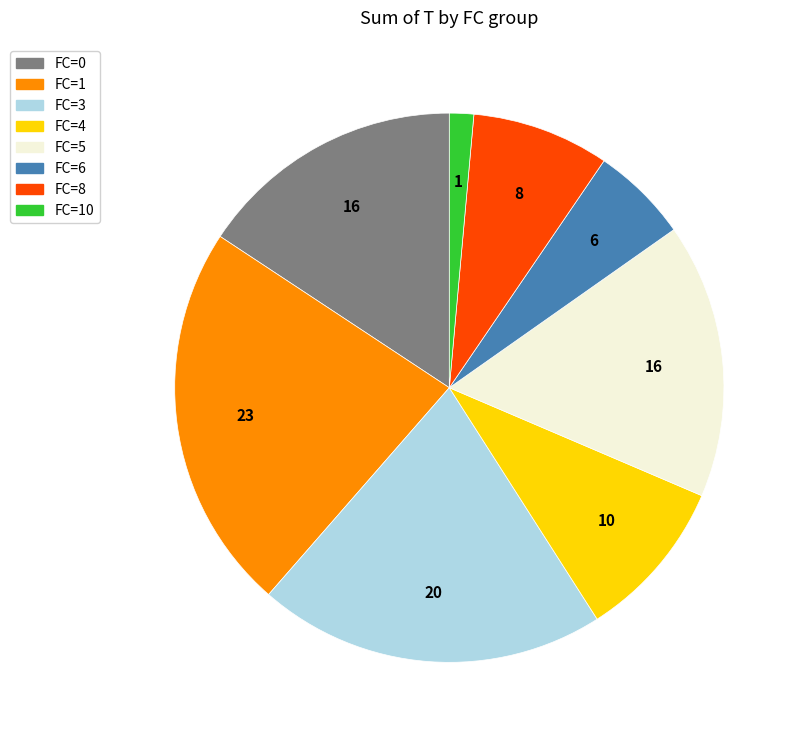

Does any single category account for the majority?

No